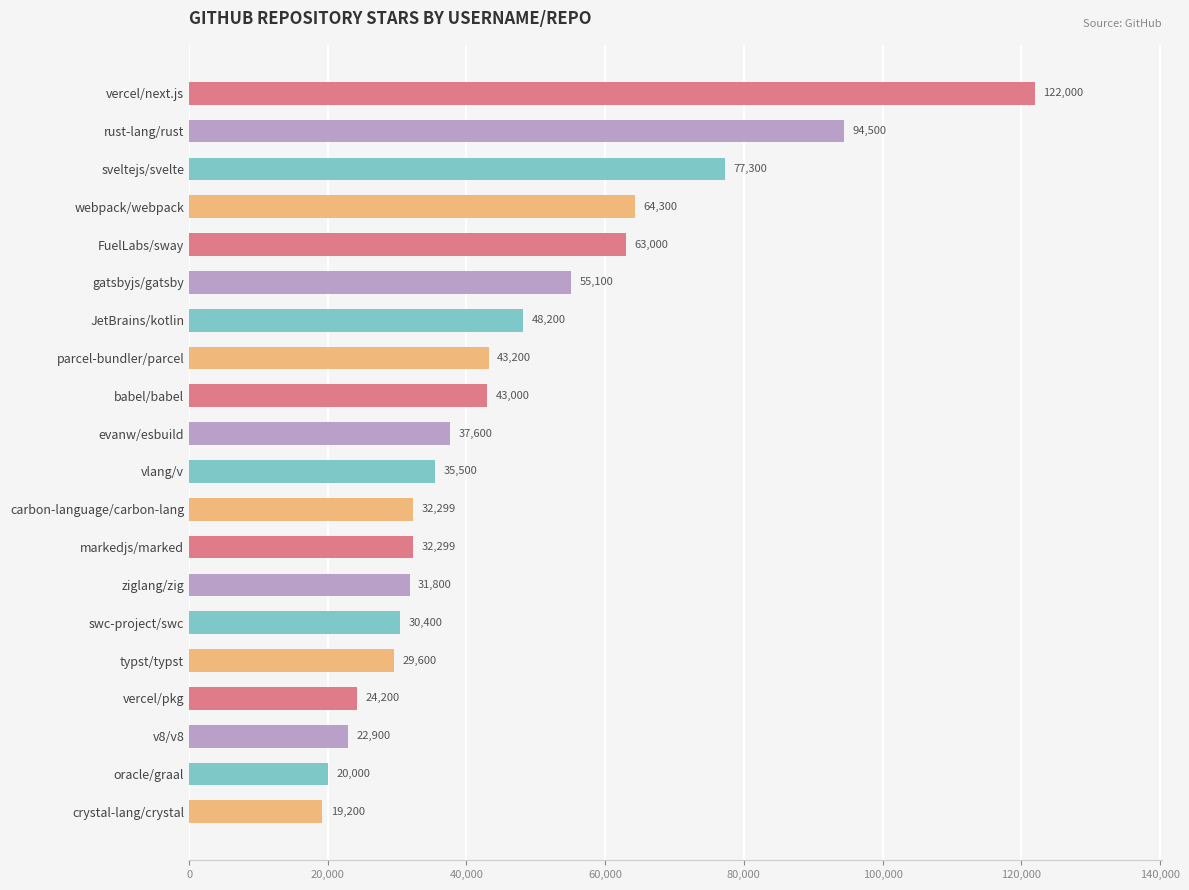

Reading top to bottom, what are all the values shown in this chart?

122000	94500	77300	64300	63000	55100	48200	43200	43000	37600	35500	32299	32299	31800	30400	29600	24200	22900	20000	19200